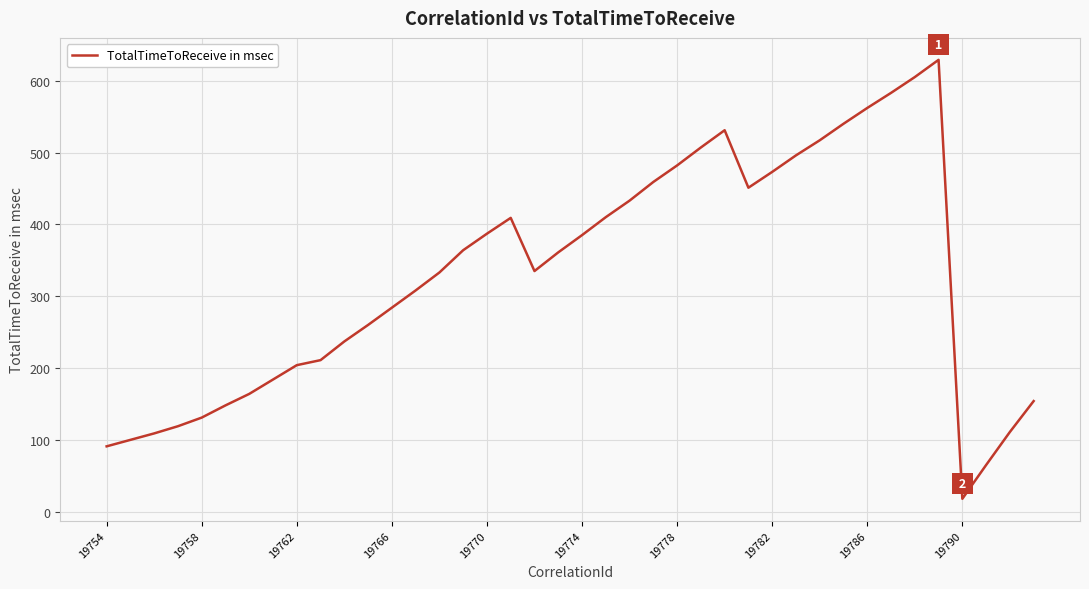

What is the greatest value displayed?

629